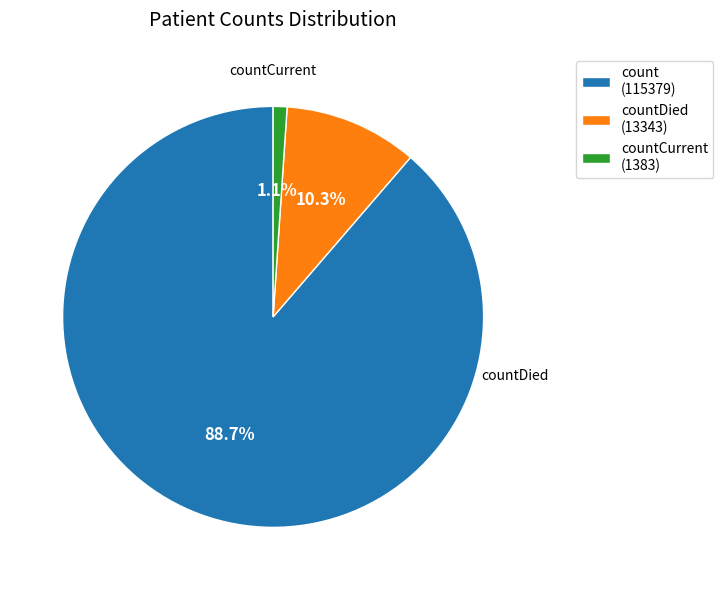

Is there any slice that represents more than half of the pie?

Yes